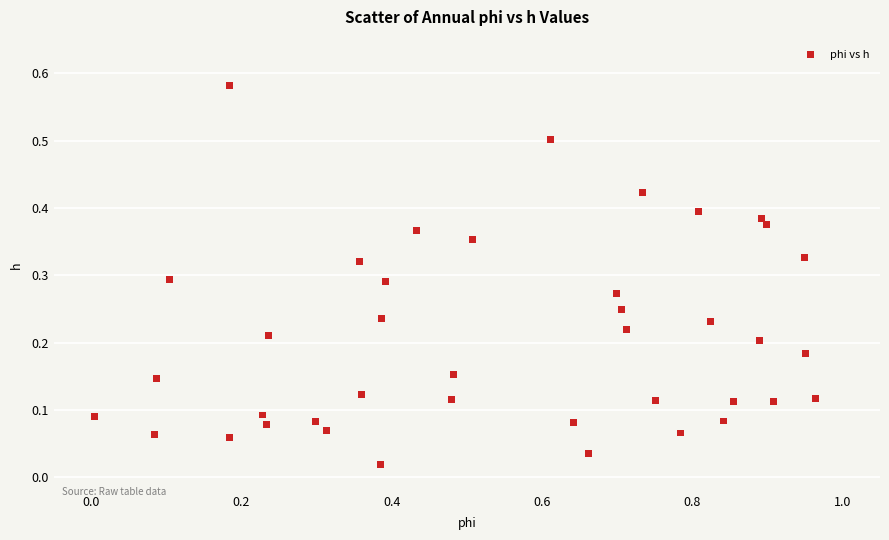

What is the range of X values (max minus min)?

1.0